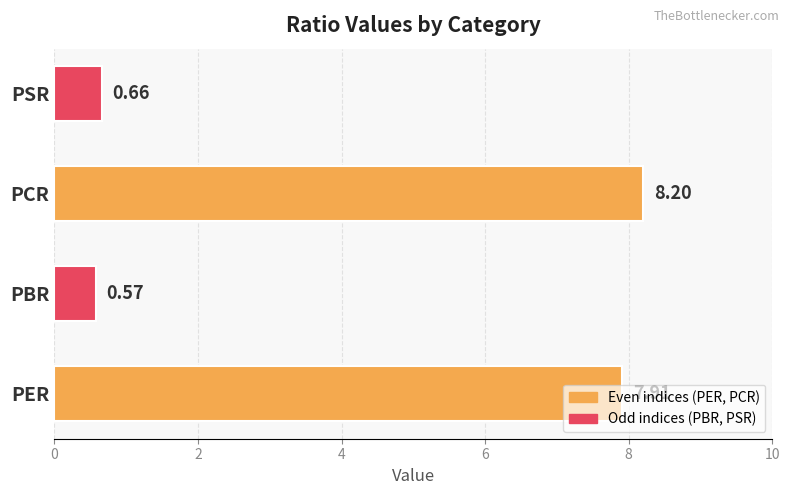

What is the average value?

4.3